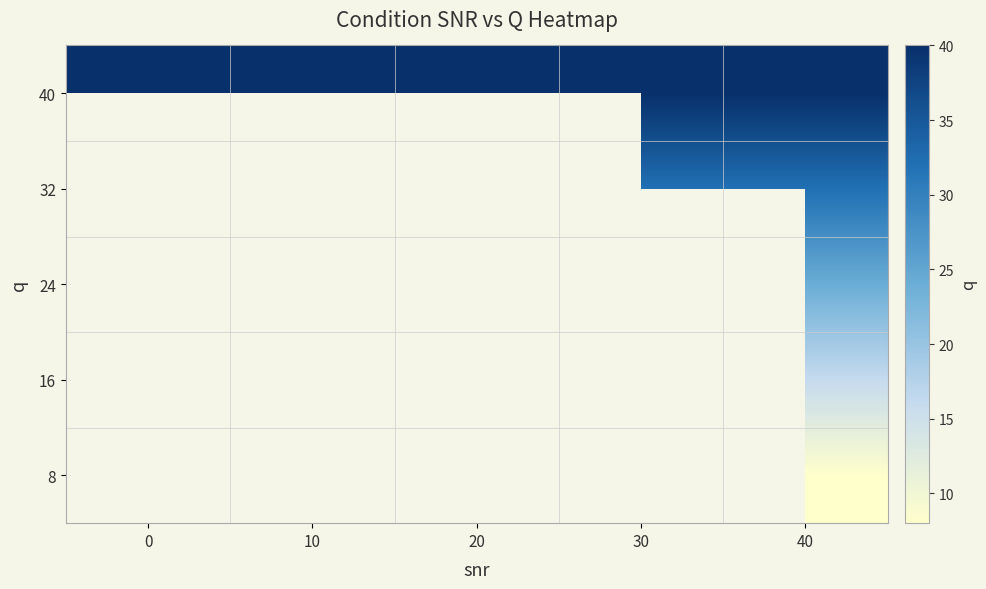

Is it true that 16 equals 16.0 at 40?

True